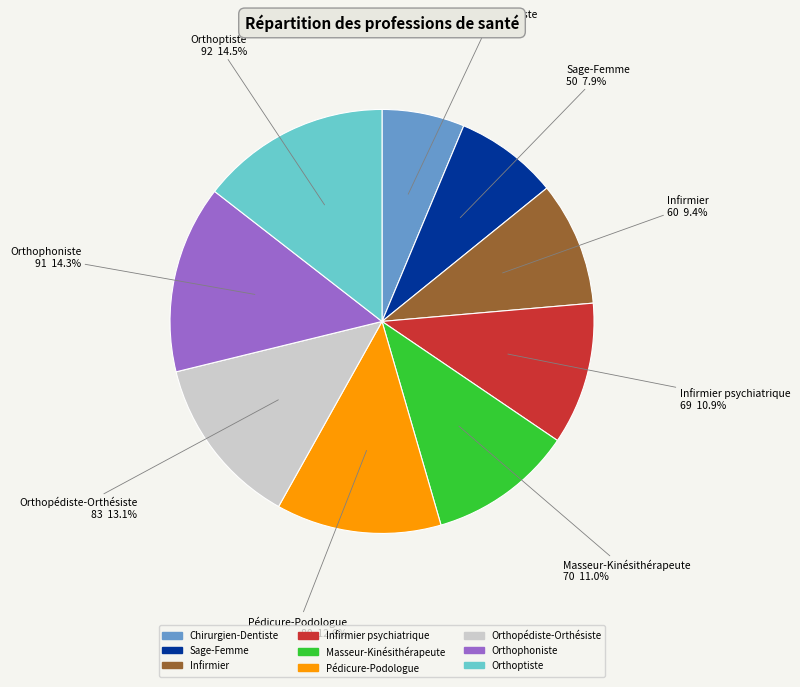

Is there a majority slice in this chart?

No